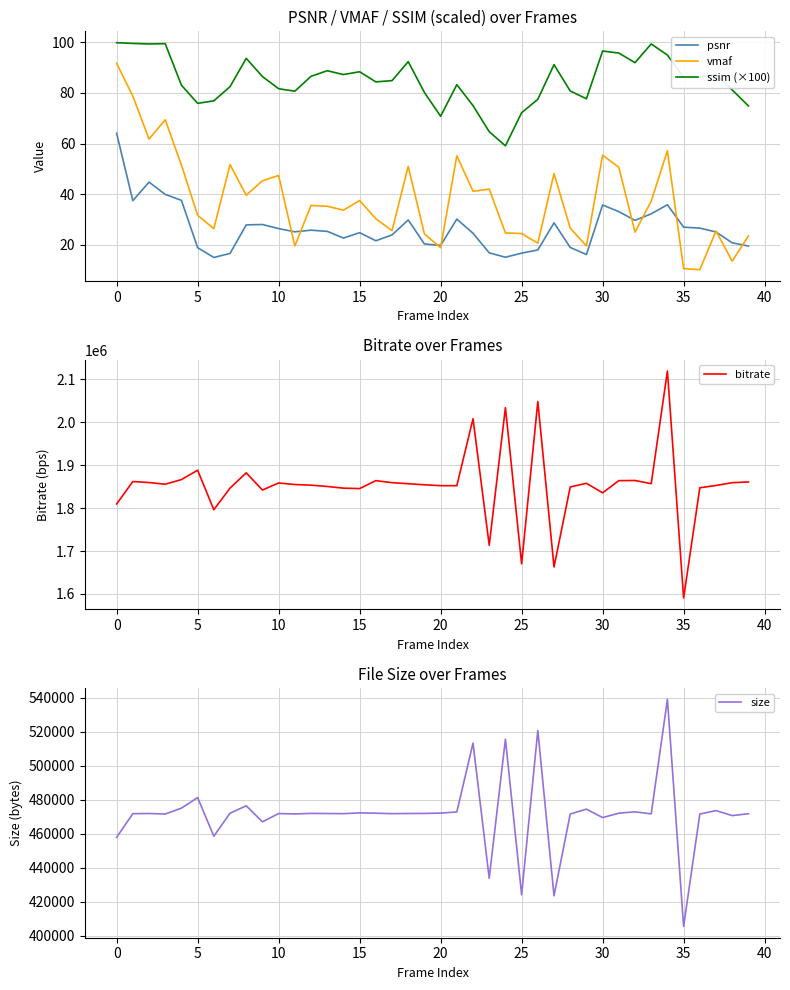

At which label does vmaf reach its minimum?

36